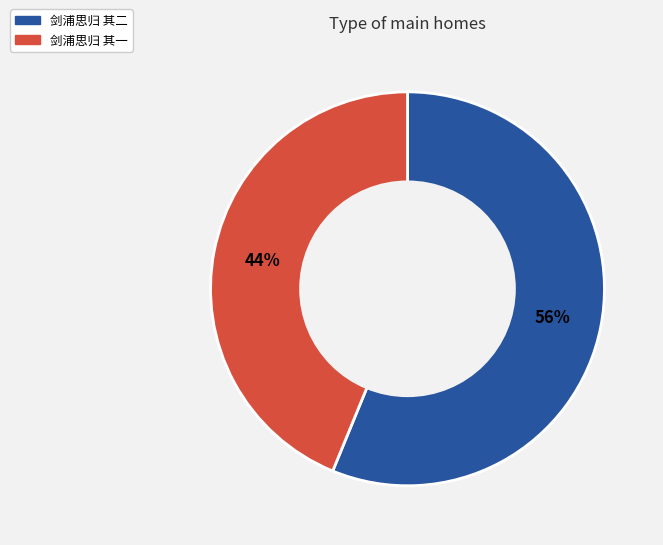

What is the ratio of the value at 剑浦思归 其二 to the value at 剑浦思归 其一?

1.3